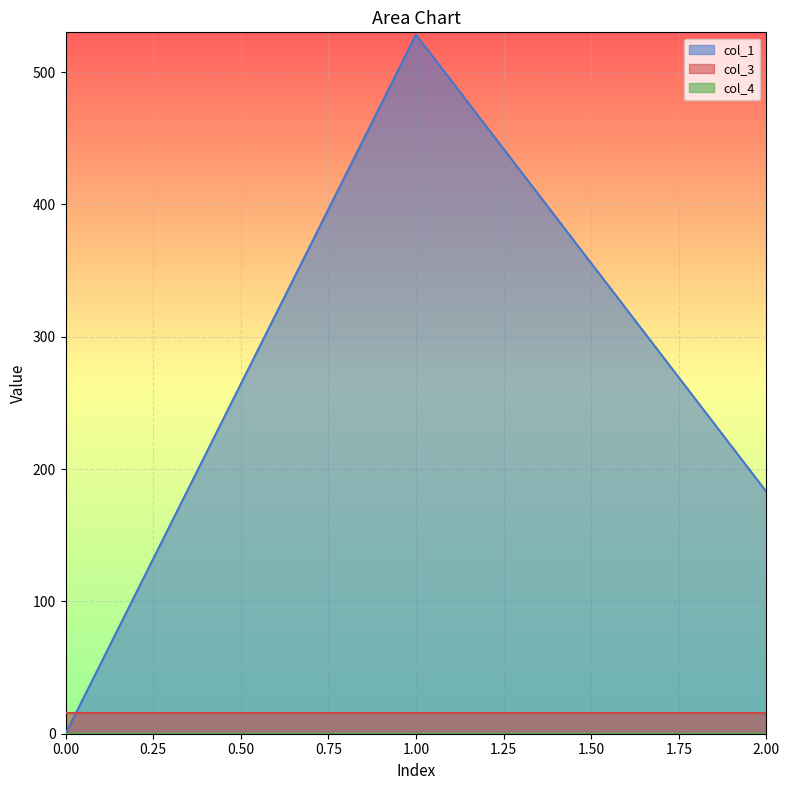

Reading left to right, list all the values displayed in this chart.

col_1: 0.0	528.3	182.8
col_3: 16.0	16.0	16.0
col_4: 0.0	0.0	0.0